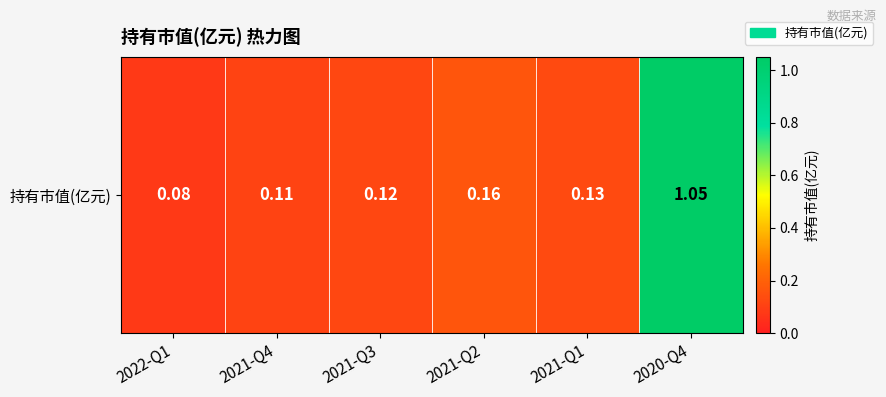

What is the difference between the second highest and second lowest values?

0.1